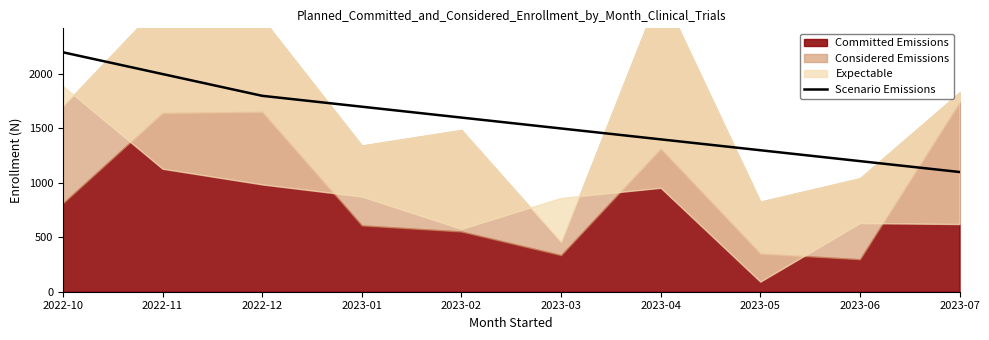

Reading right to left, list all the values displayed in this chart.

1100	1200	1300	1400	1500	1600	1700	1800	2000	2200